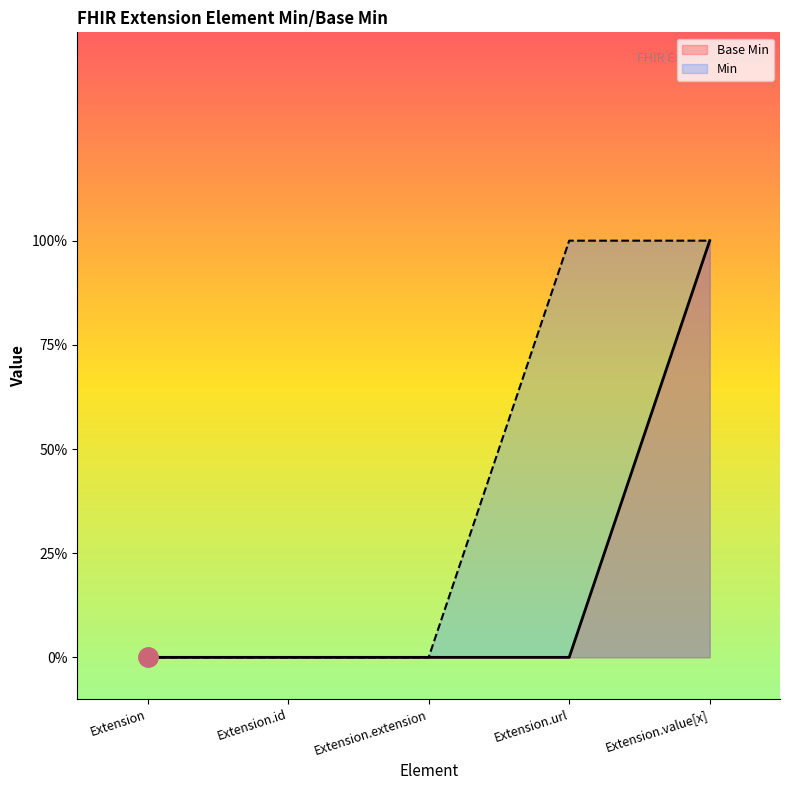

At which category is the sum across all series the highest?

Extension.value[x]